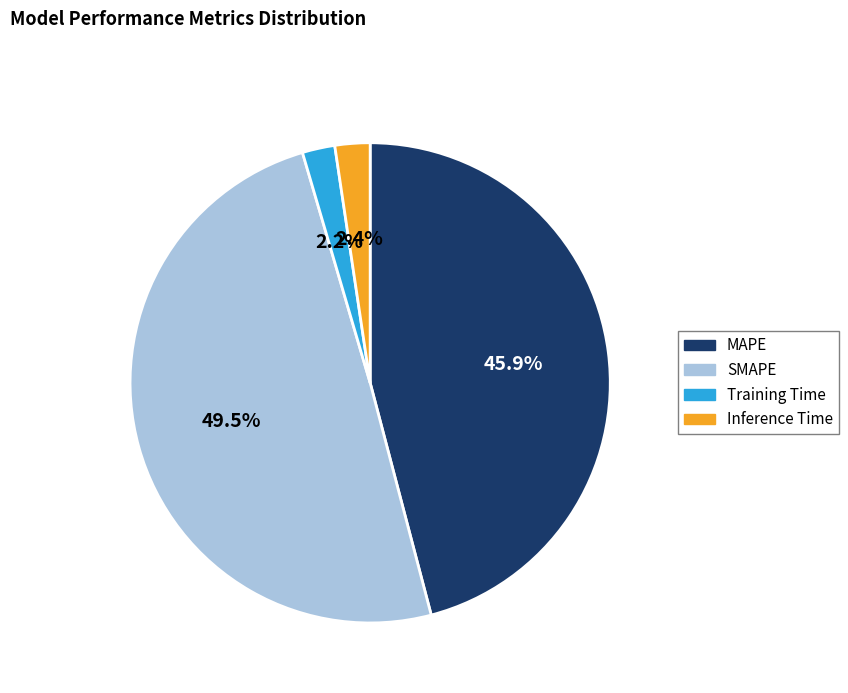

What percentage is the Training Time slice, to the nearest percent?

2%